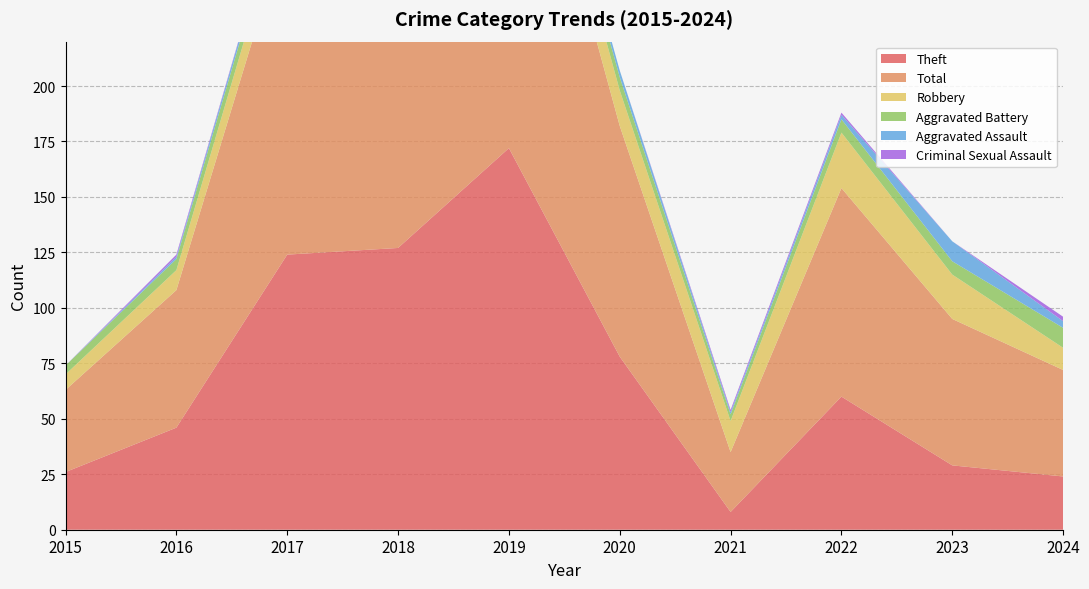

Reading left to right, list all the values displayed in this chart.

Theft: 2015=26	2016=46	2017=124	2018=127	2019=172	2020=78	2021=8	2022=60	2023=29	2024=24
Total: 2015=37	2016=62	2017=148	2018=154	2019=193	2020=104	2021=27	2022=94	2023=66	2024=48
Robbery: 2015=7	2016=9	2017=14	2018=21	2019=15	2020=16	2021=14	2022=25	2023=20	2024=10
Aggravated Battery: 2015=4	2016=5	2017=7	2018=5	2019=4	2020=6	2021=3	2022=6	2023=6	2024=9
Aggravated Assault: 2015=0	2016=1	2017=3	2018=1	2019=2	2020=3	2021=1	2022=2	2023=9	2024=3
Criminal Sexual Assault: 2015=0	2016=1	2017=0	2018=0	2019=0	2020=0	2021=1	2022=1	2023=0	2024=2